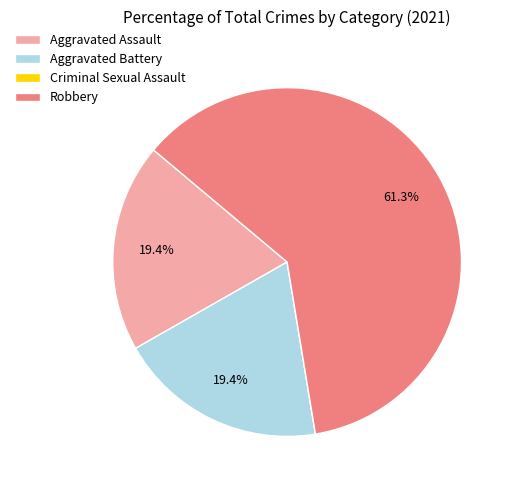

Is there any slice that represents more than half of the pie?

Yes